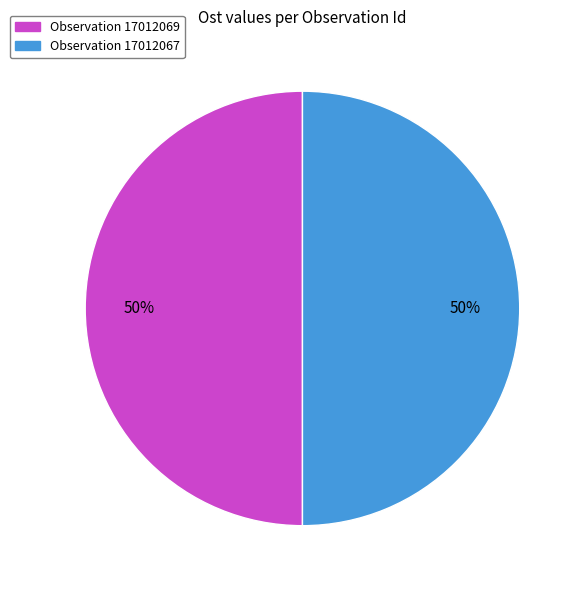

Count the number of slices in the pie.

2